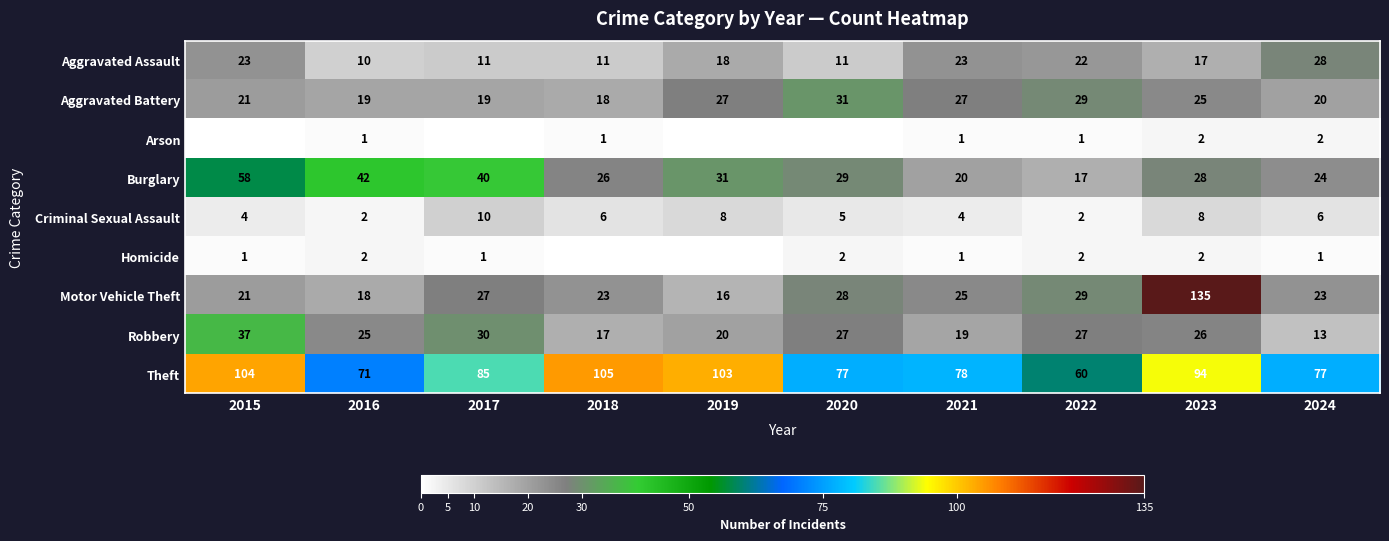

Which series changed the most between 2021 and 2024?

Aggravated Battery